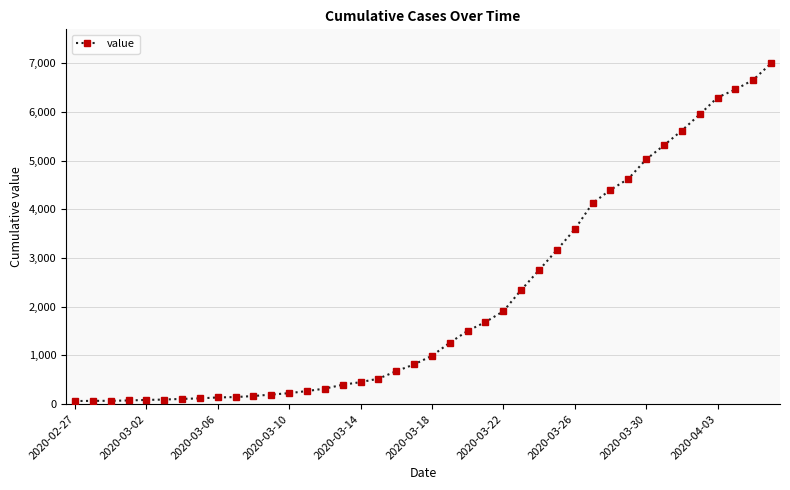

What is the greatest value displayed?

6995